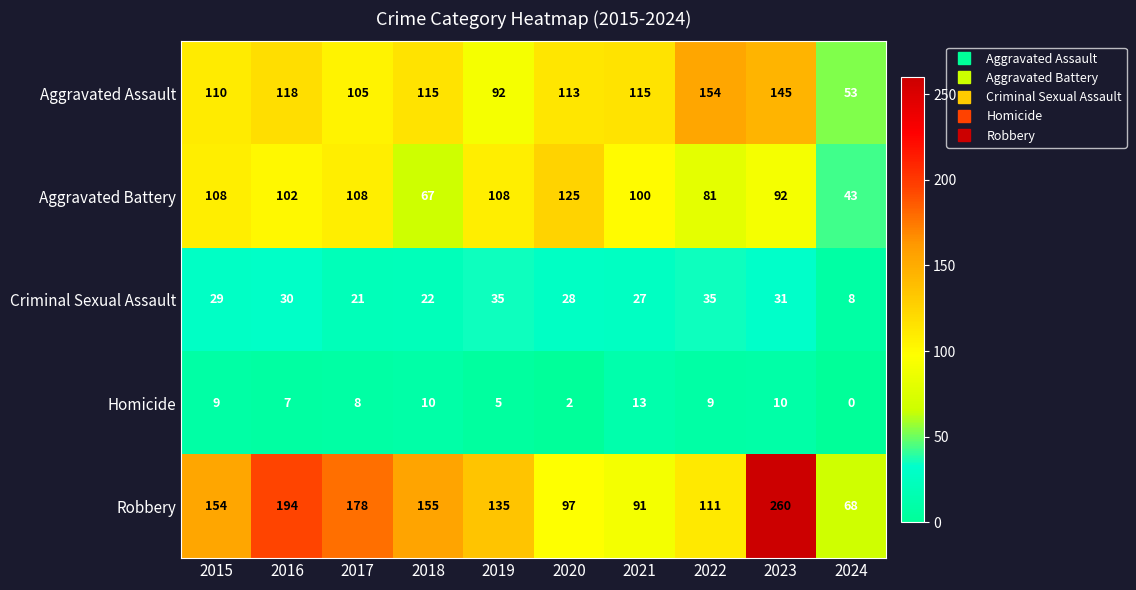

Is it true that Criminal Sexual Assault equals 35 at 2022?

True